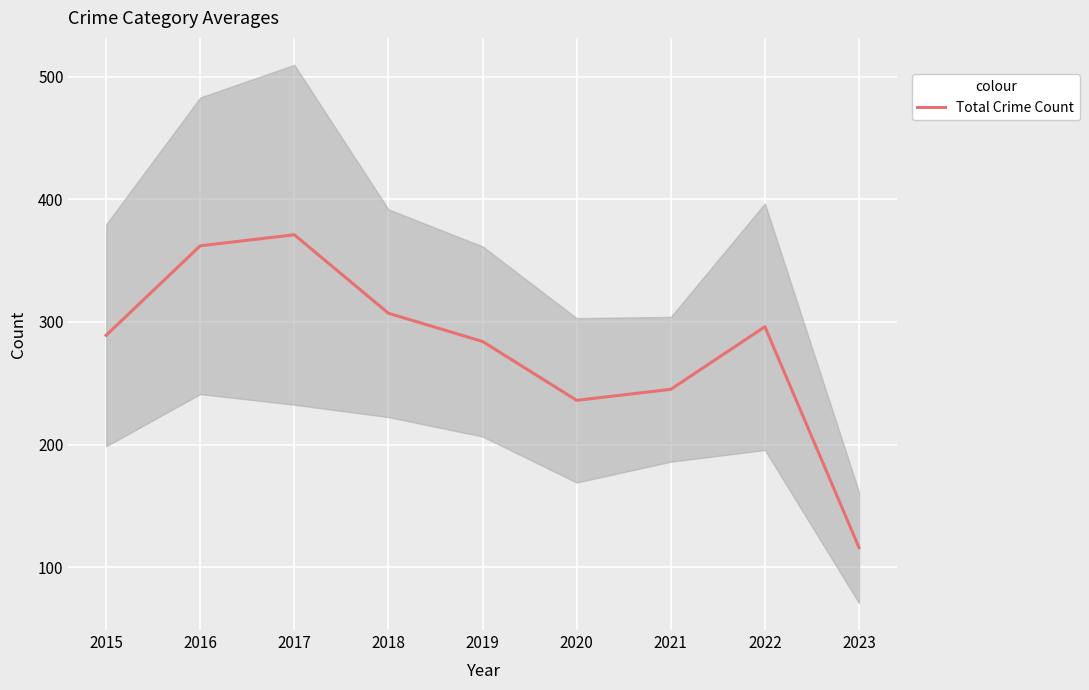

Which has a higher value, 2018 or 2019?

2018